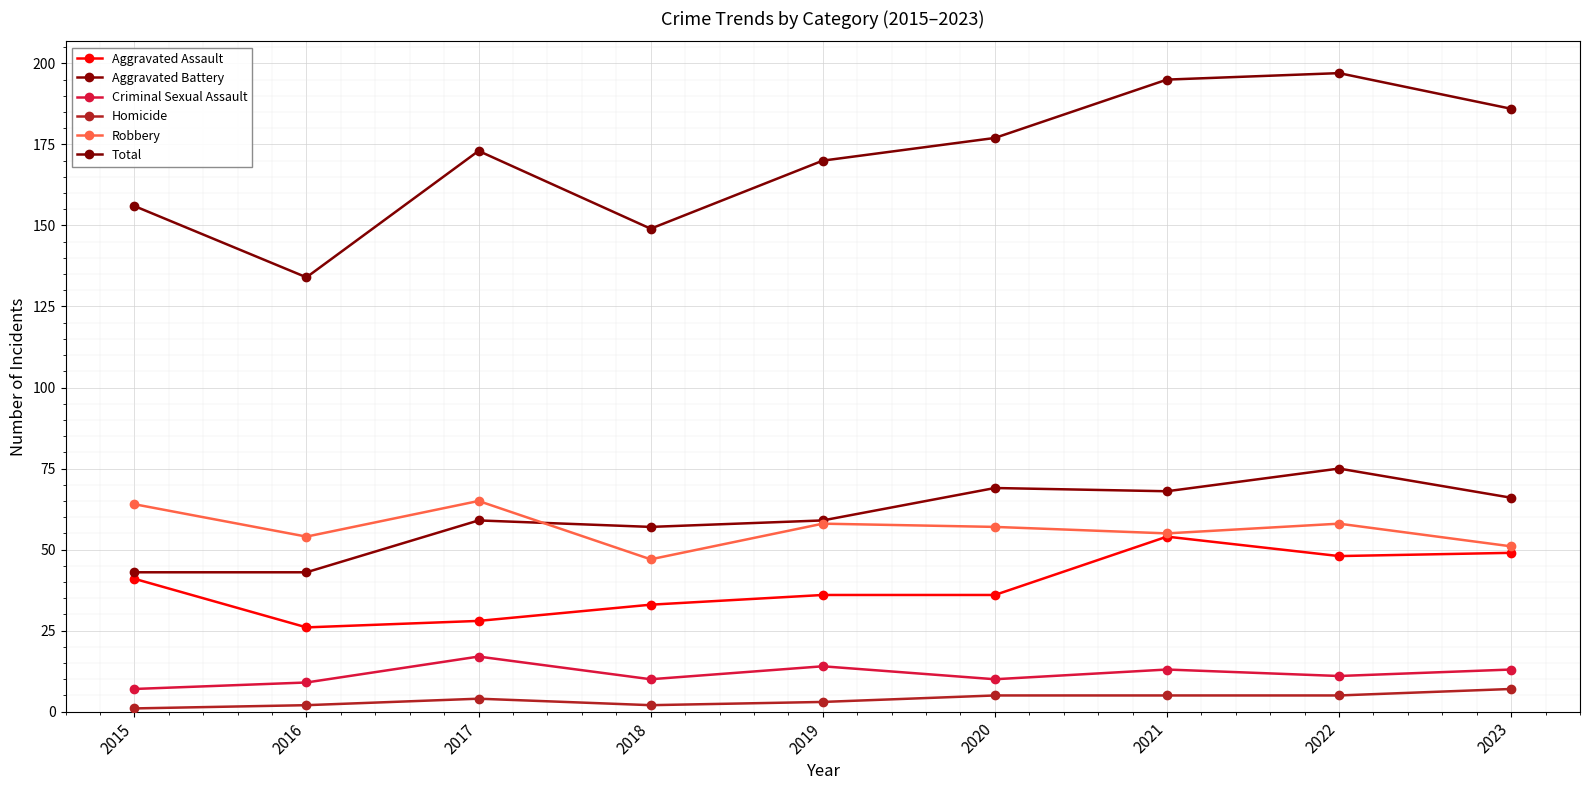

Between 2016 and 2021, which series saw the biggest shift?

Total